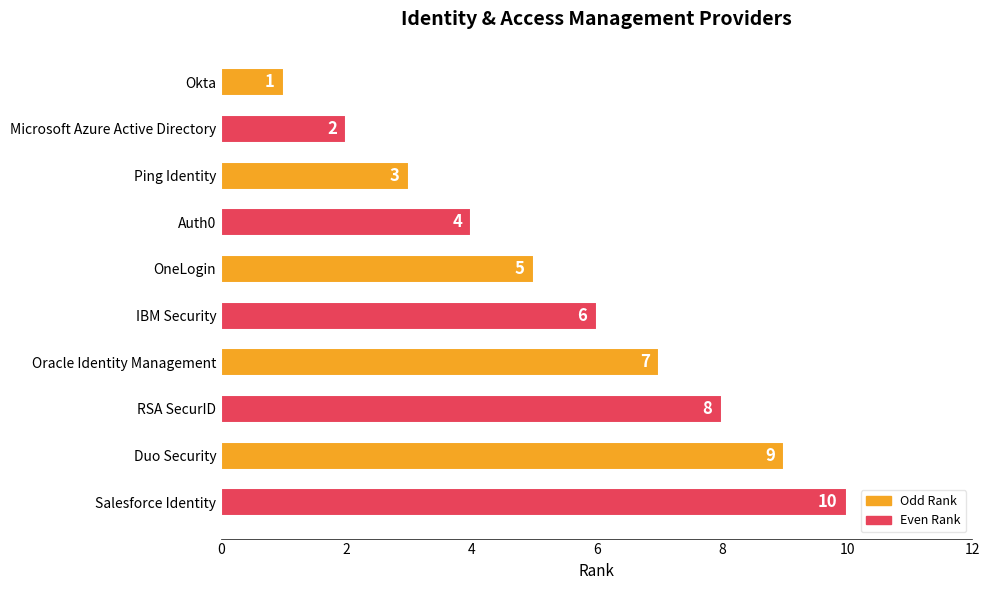

At which label is the value closest to 5?

OneLogin